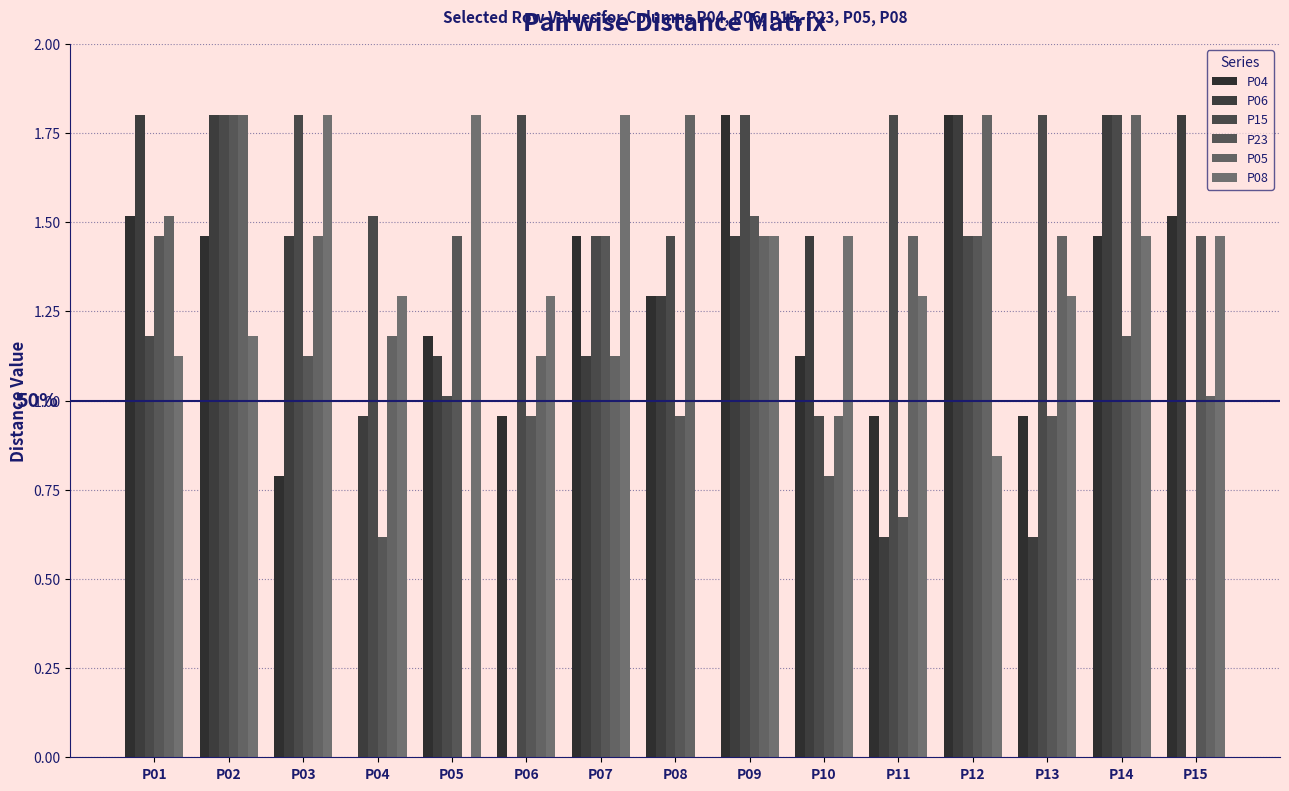

What is the difference between the maximum and minimum values in the P08 series?

1.8